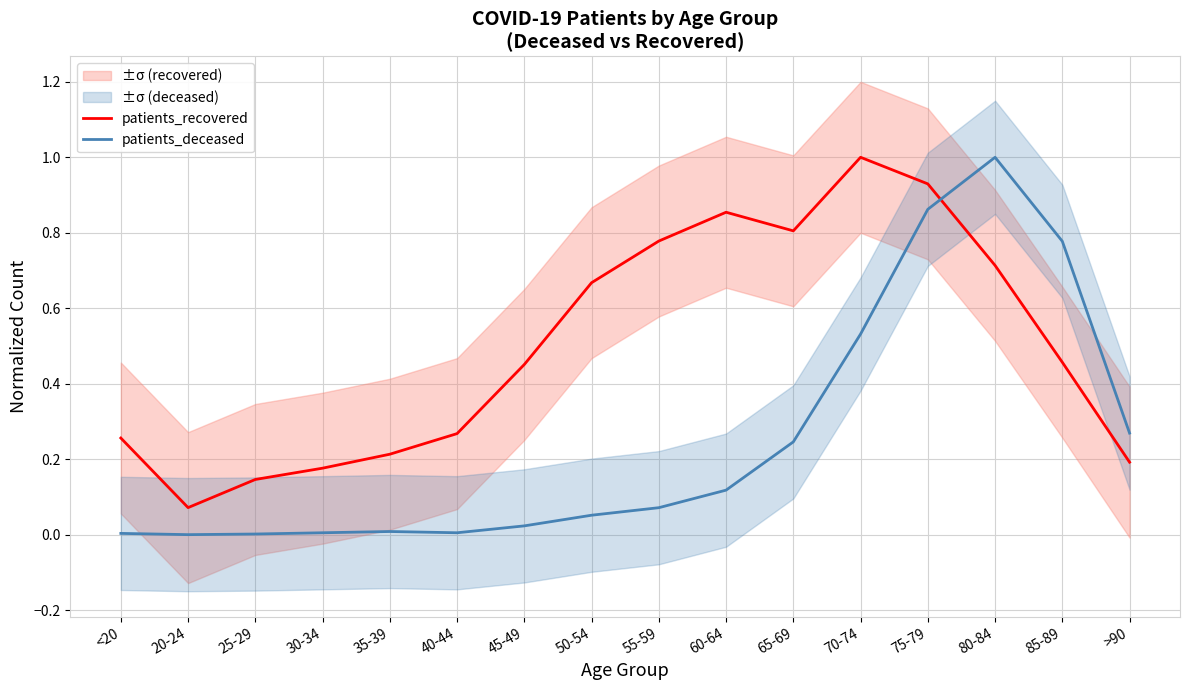

What is the difference between the second highest and minimum values in the patients_recovered series?

0.9